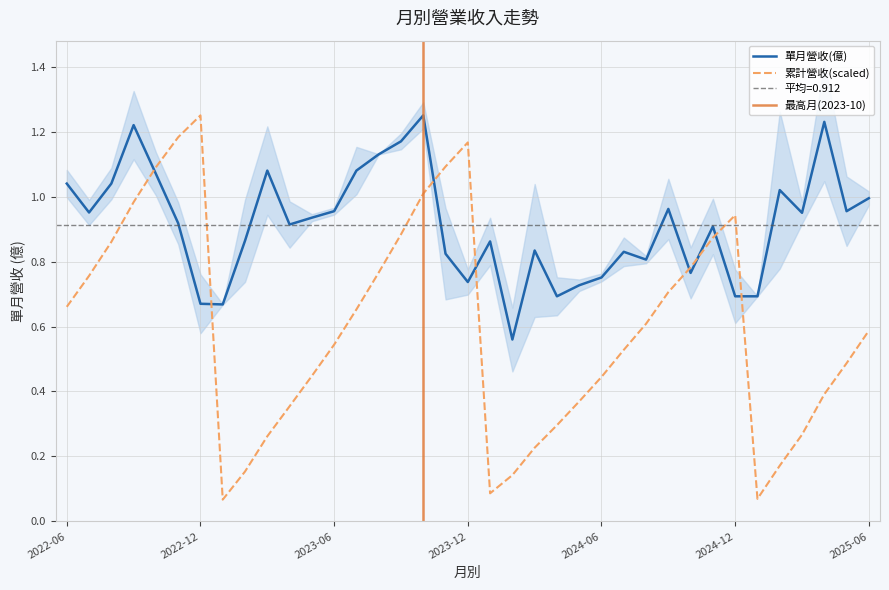

Which series has the largest total across all categories?

單月營收(億)